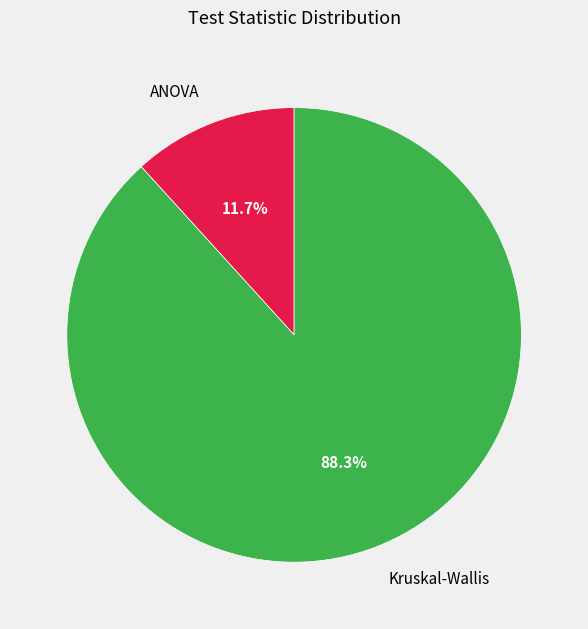

Rank the categories by value from lowest to highest.

ANOVA, Kruskal-Wallis